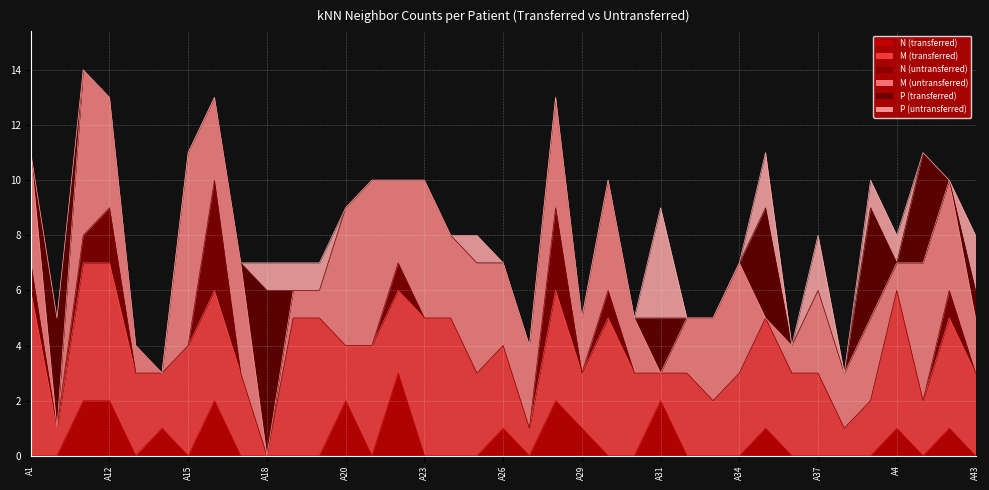

Which has a higher value, A16 or A4?

A16